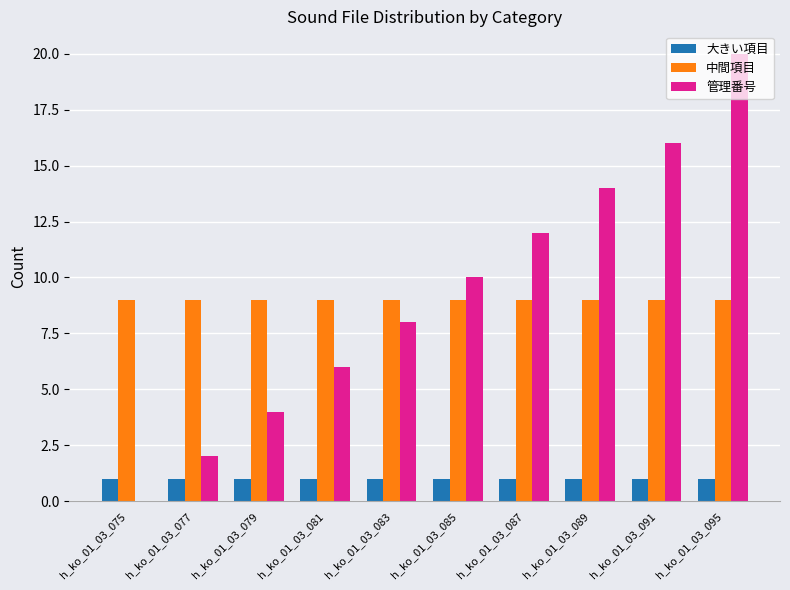

What is the sum of all 大きい項目 values?

10